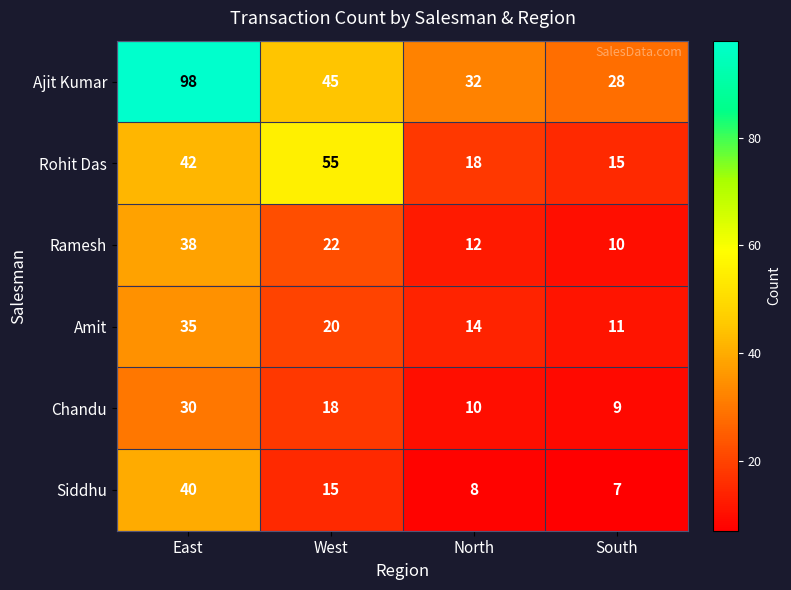

Rank the series by their maximum value, from lowest to highest.

Chandu, Amit, Ramesh, Siddhu, Rohit Das, Ajit Kumar